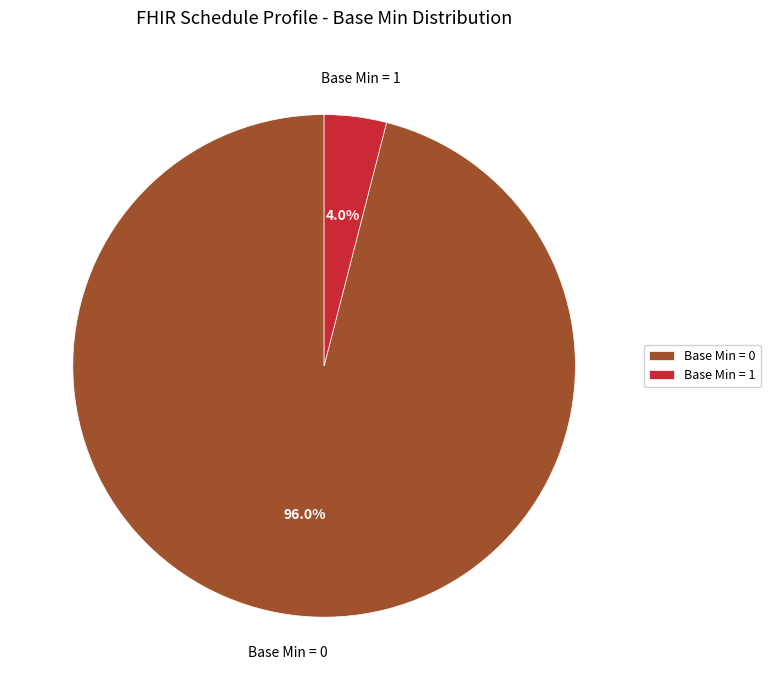

Rank the categories by value from lowest to highest.

Base Min = 1, Base Min = 0